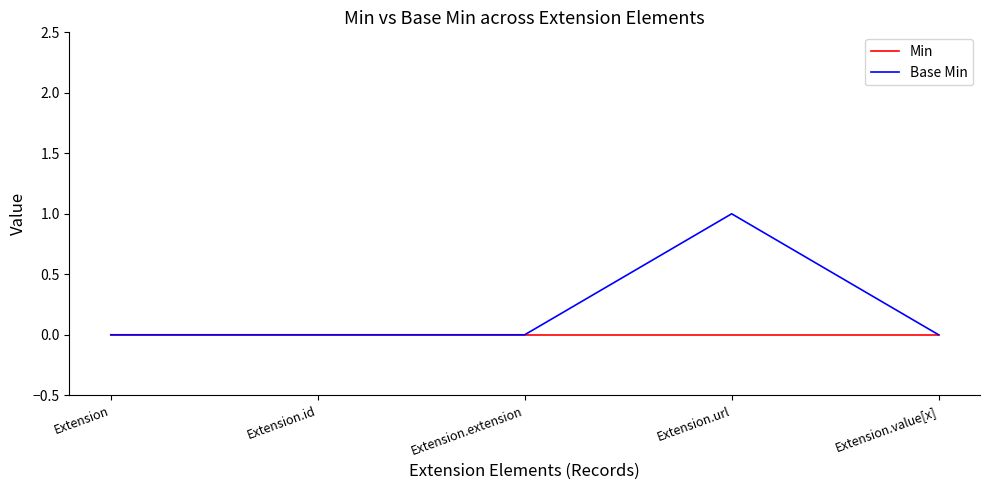

How many lines are shown in the chart?

2